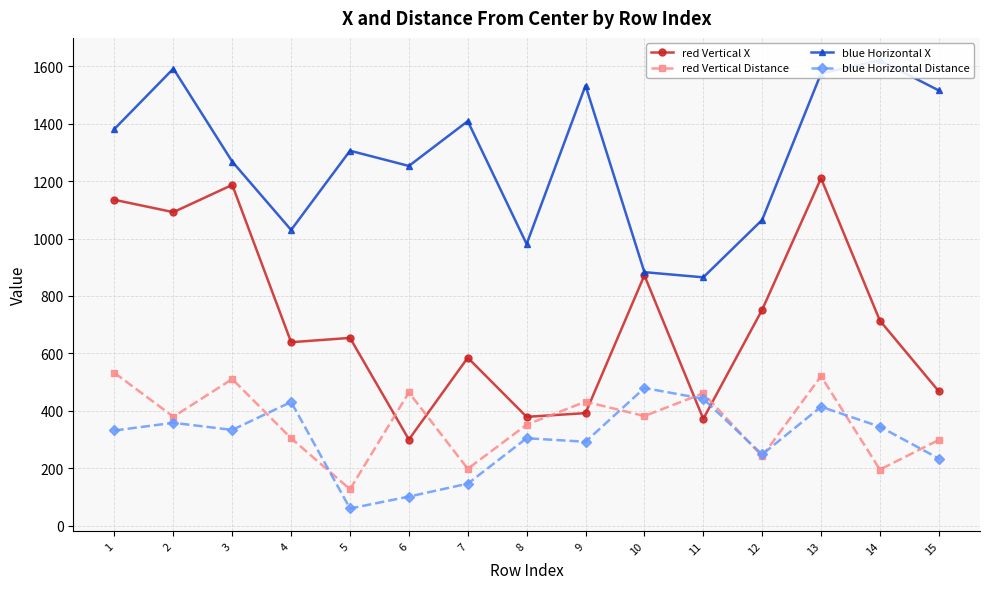

Is this an area chart (filled region under the line)?

No